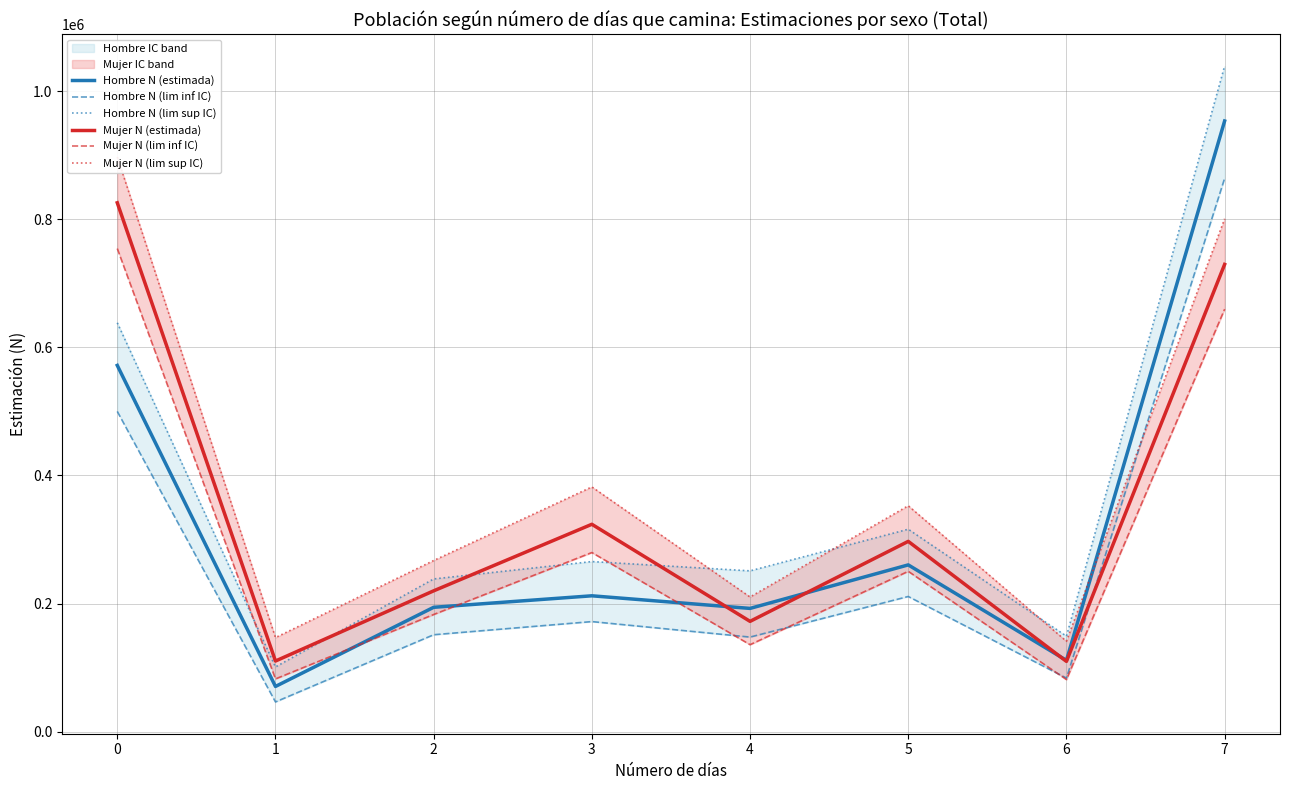

Which series ends up on top after the final intersection of Hombre N (estimada) and Mujer N (lim inf IC)?

Hombre N (estimada)